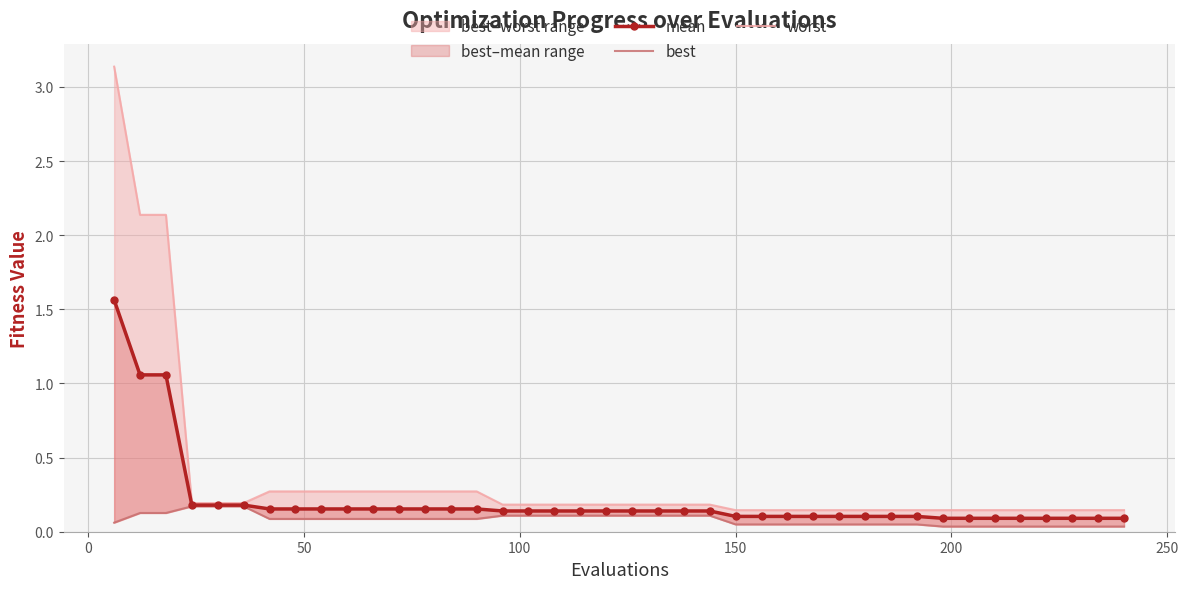

Is the value of worst at 35 greater than the value of mean at 26?

Yes